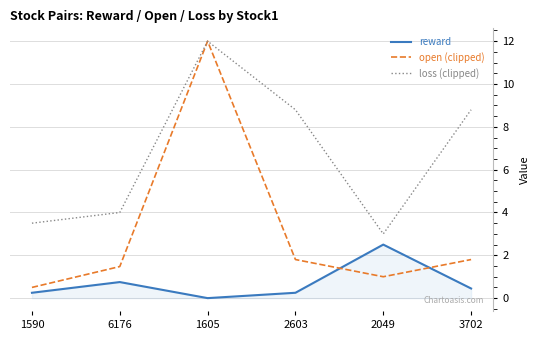

Rank the series by their average value, from lowest to highest.

reward, open (clipped), loss (clipped)